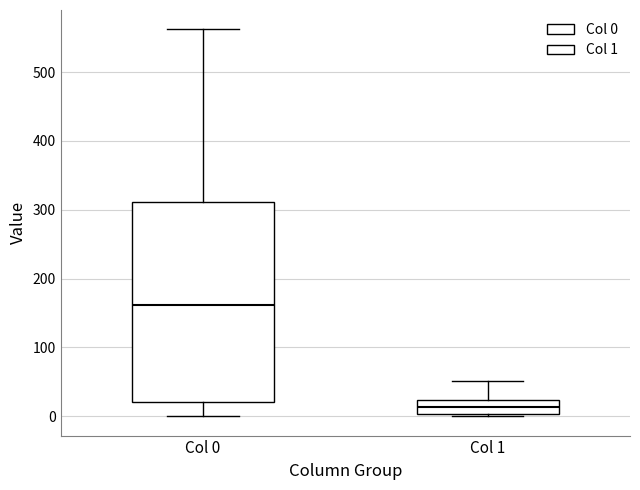

Which box's median line is the lowest?

Col 1